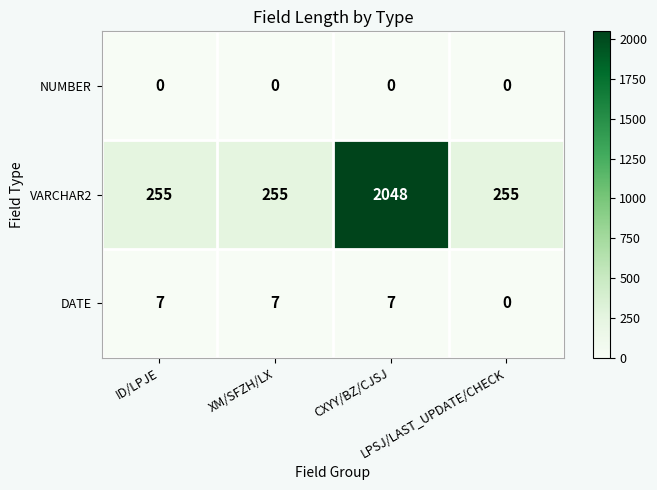

List the series in order of their peak value, lowest first.

NUMBER, DATE, VARCHAR2